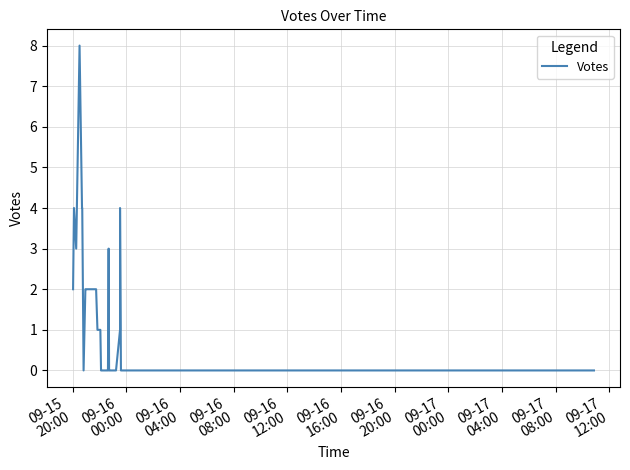

Reading left to right, list all the values displayed in this chart.

2	4	3	8	4	4	0	2	2	2	2	1	1	0	0	0	0	0	0	0	3	0	0	0	0	0	1	4	0	0	0	0	0	0	0	0	0	0	0	0